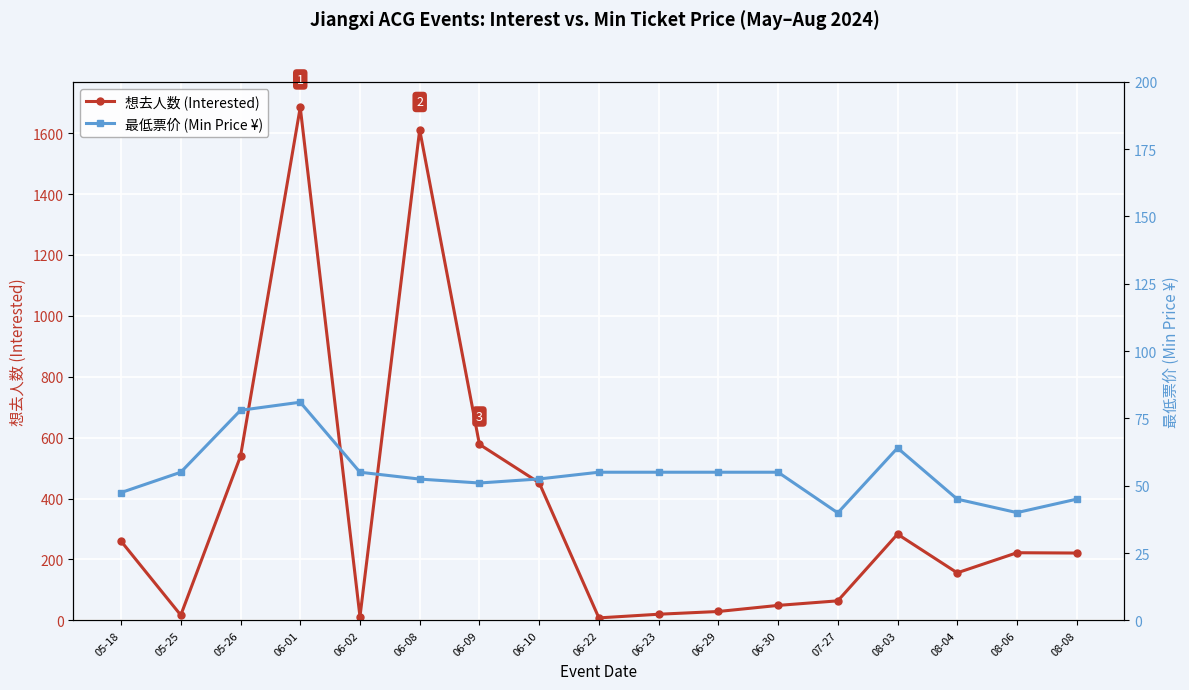

What is the average value of the 想去人数 (Interested) series?

365